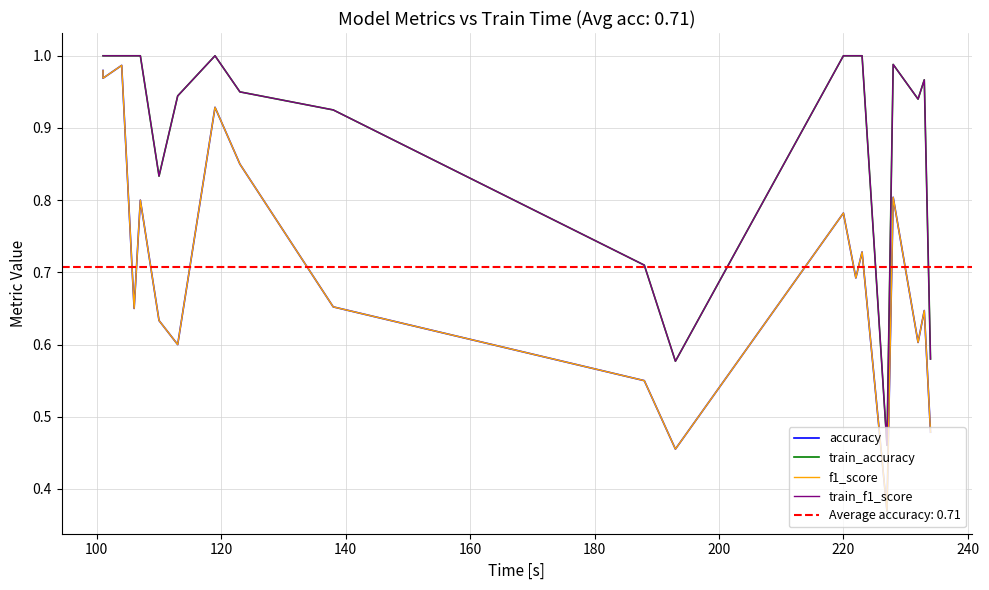

What is the average value of the train_f1_score series?

0.9